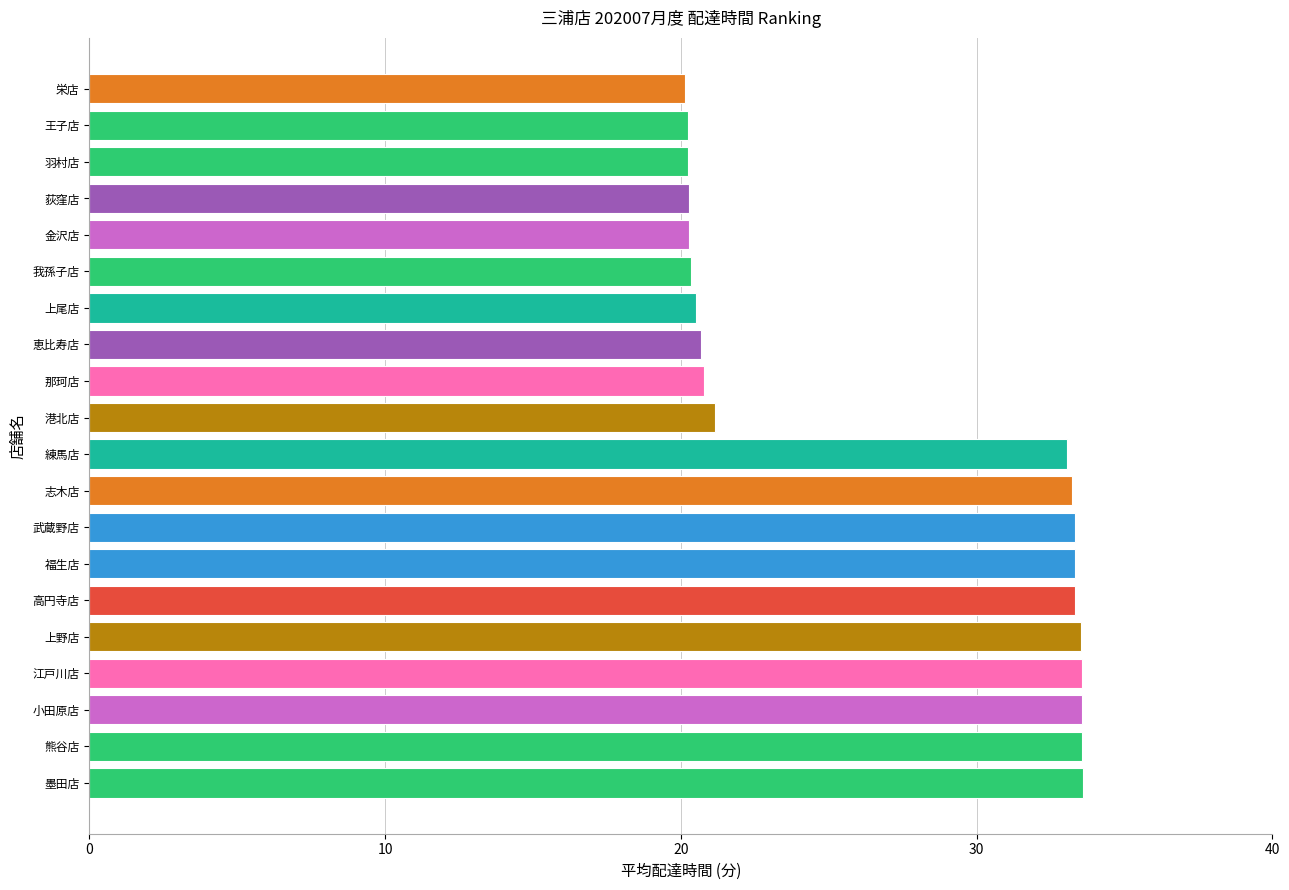

What is the ratio of the value at 王子店 to the value at 武蔵野店?

0.6